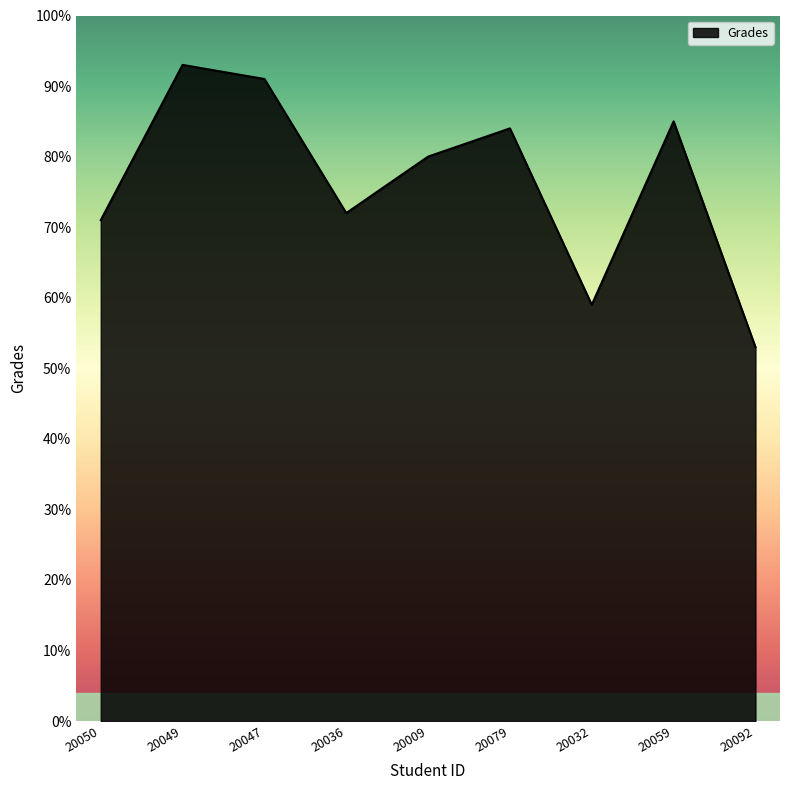

The value at 20032 is 59. True or false?

True